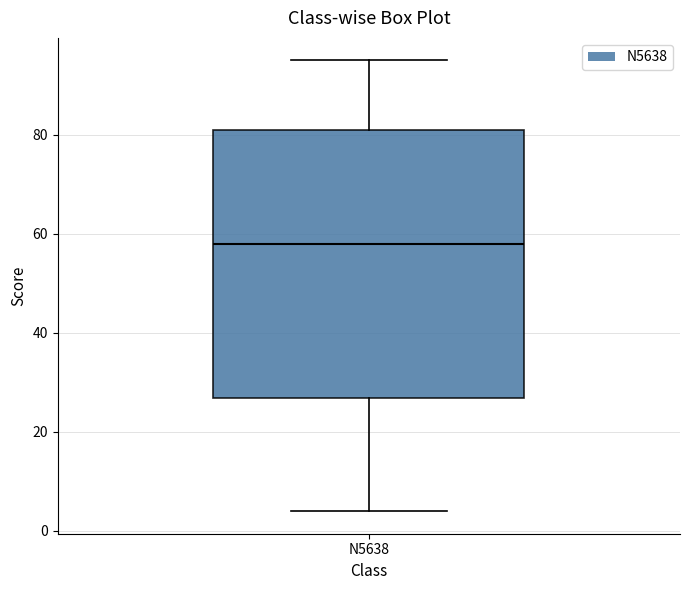

Where is the upper edge of the box for N5638 on the y-axis? The values are not printed on the chart, so give them approximately, as read against the axis.

82